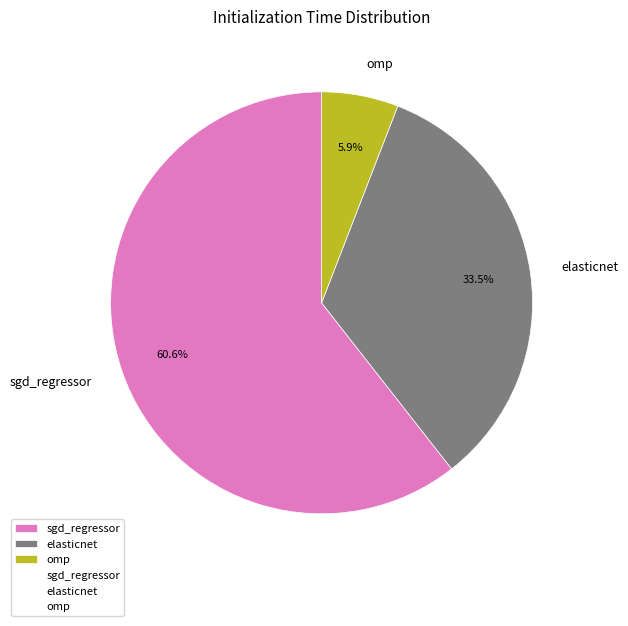

Is there any slice that represents more than half of the pie?

Yes